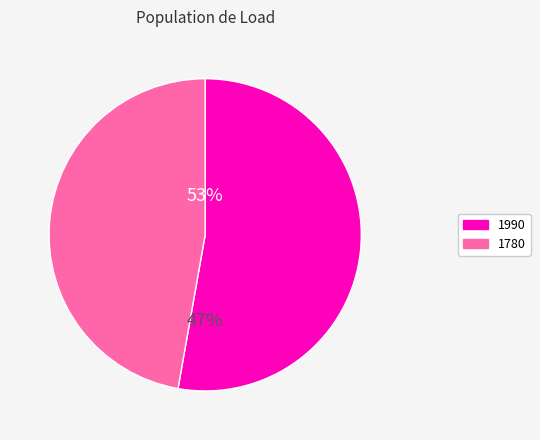

To the nearest percent, what is the difference between the largest and smallest slice percentages?

6%